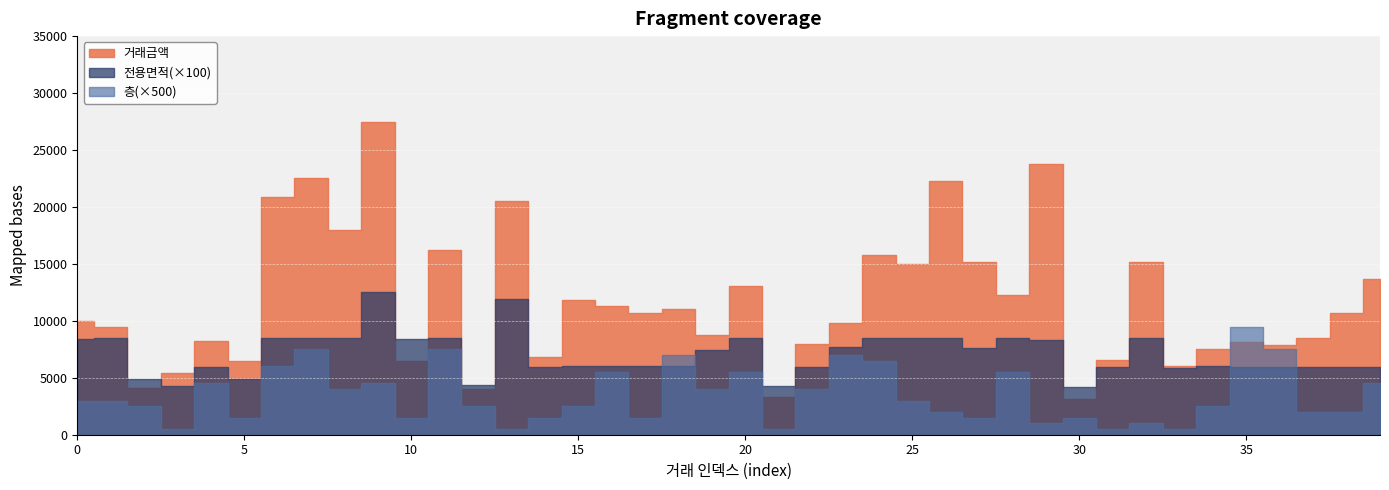

At which label does 전용면적 reach its minimum?

30